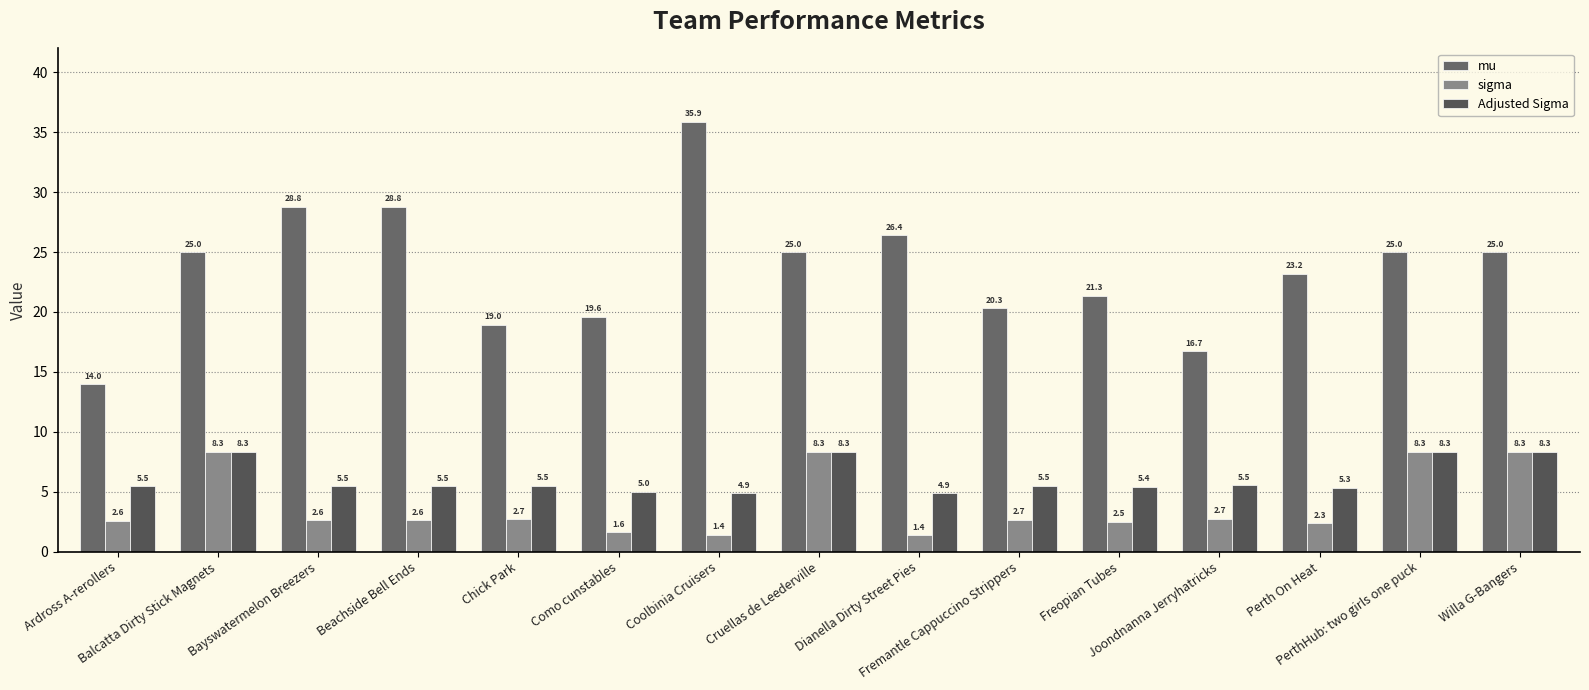

What is the spread (max minus min) of values at Ardross A-rerollers?

11.4